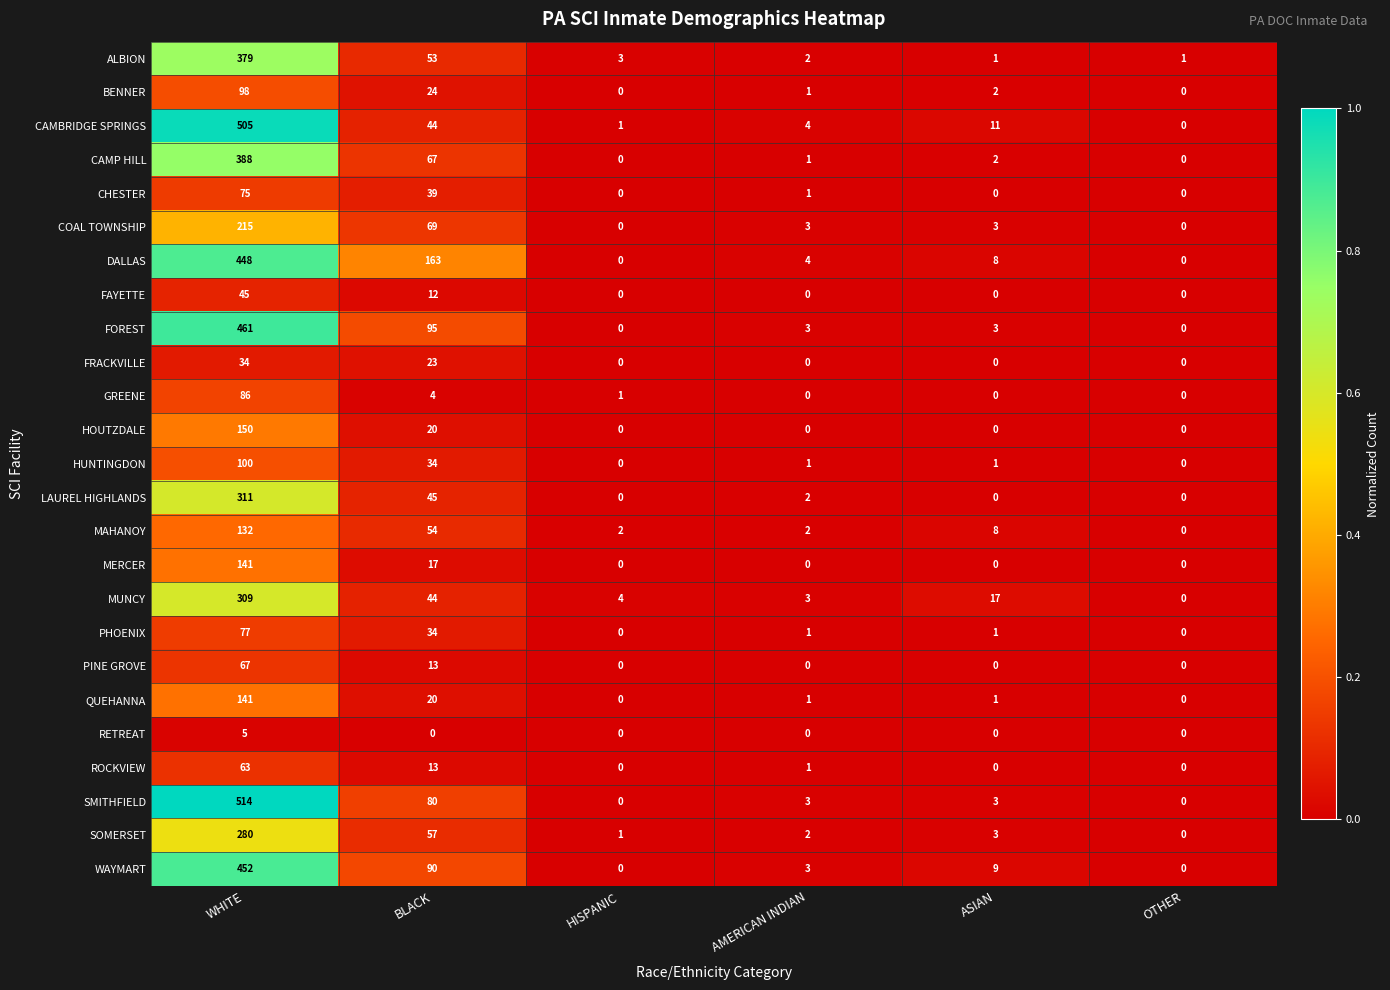

Which series has the largest total across all categories?

DALLAS